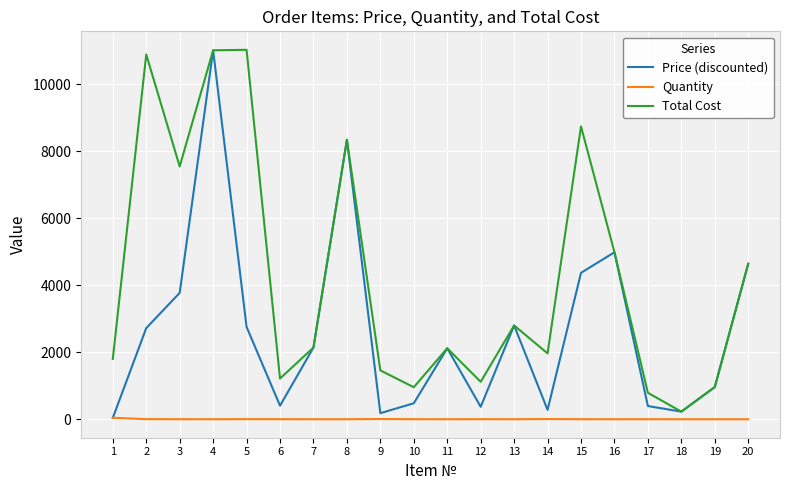

What is the spread (max minus min) of values at 4?

11004.0